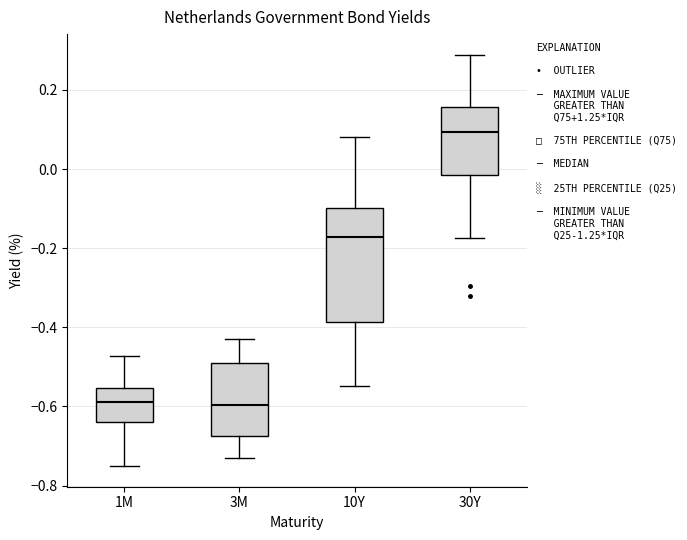

Which box is the tallest, from its lower edge to its upper edge?

10Y